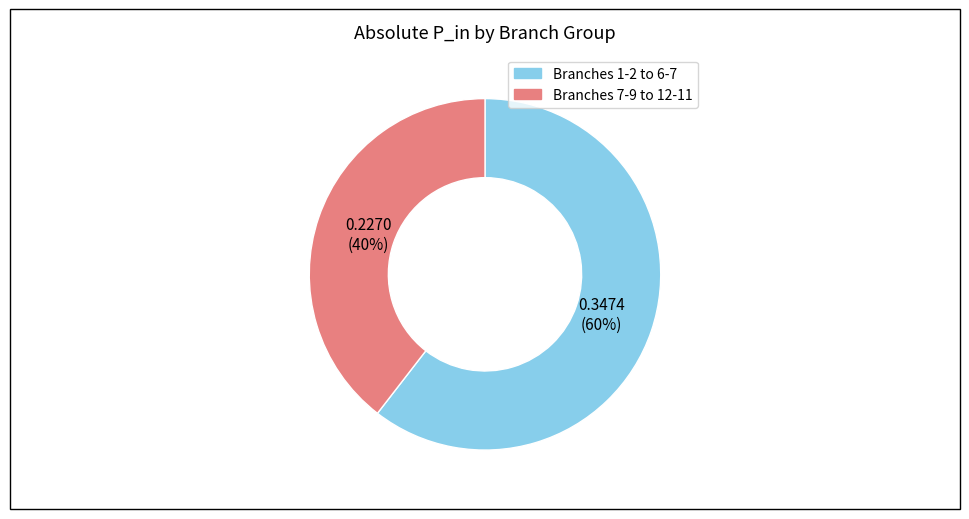

To the nearest percent, what is the average slice percentage?

50%